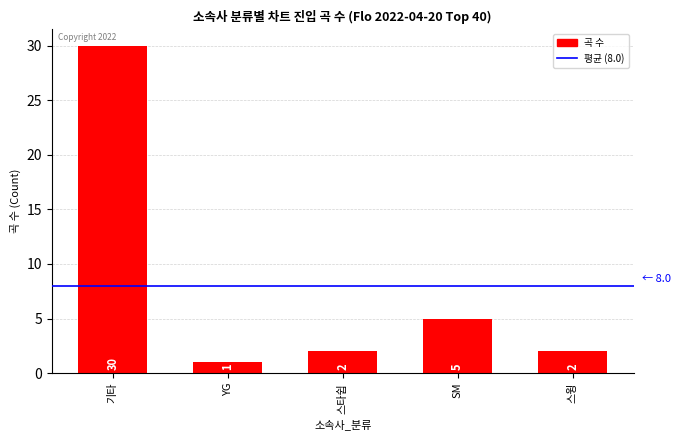

The value at 기타 is 14. True or false?

False